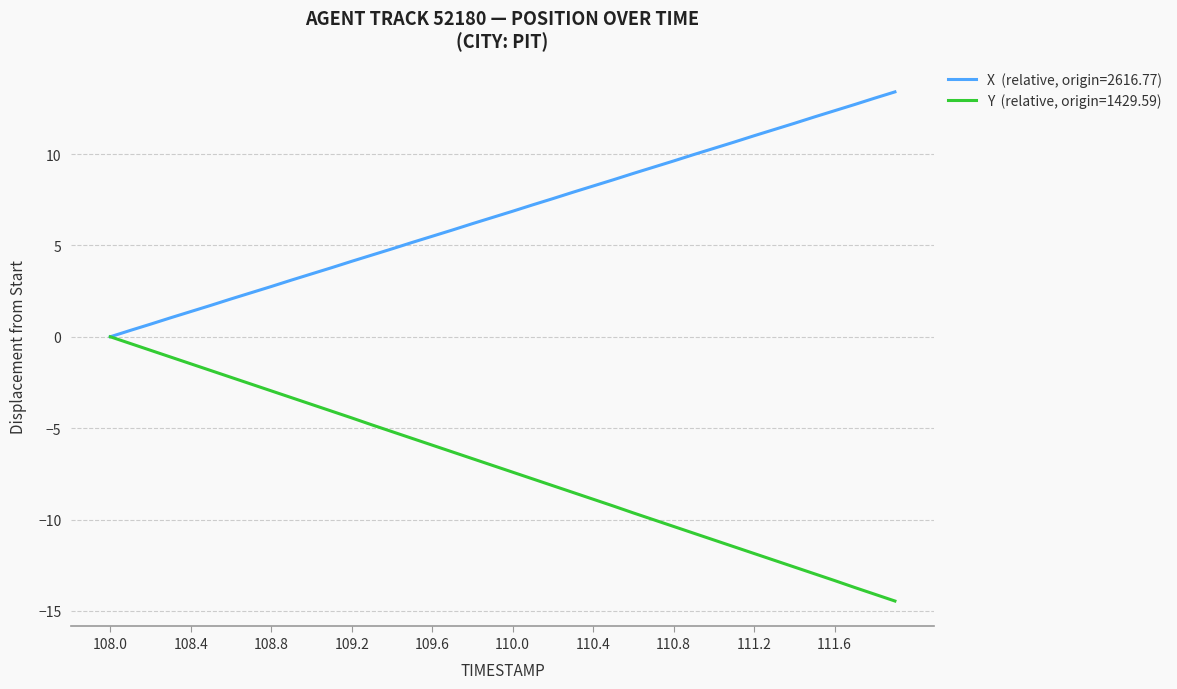

What is the smallest value displayed?

-14.5